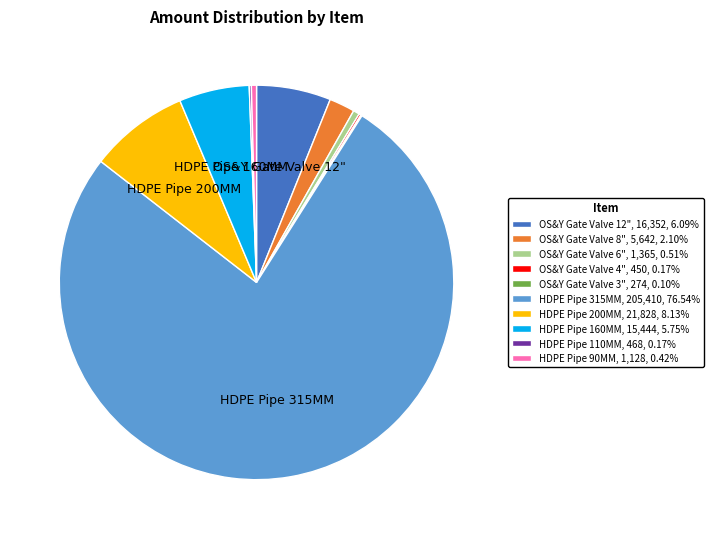

Is there a majority slice in this chart?

Yes